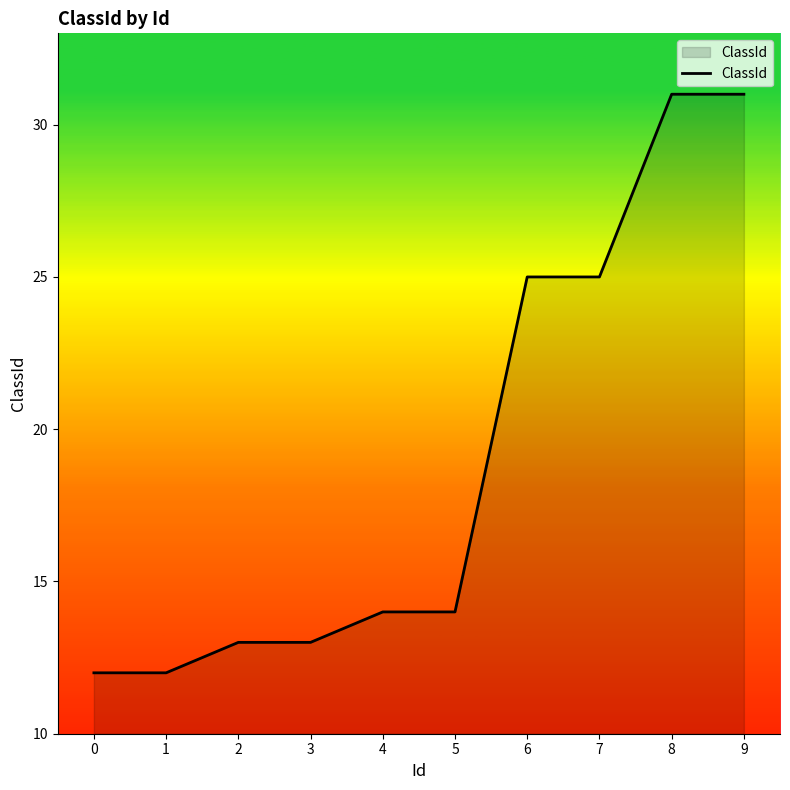

Is it true that the value at 5 is 14?

True